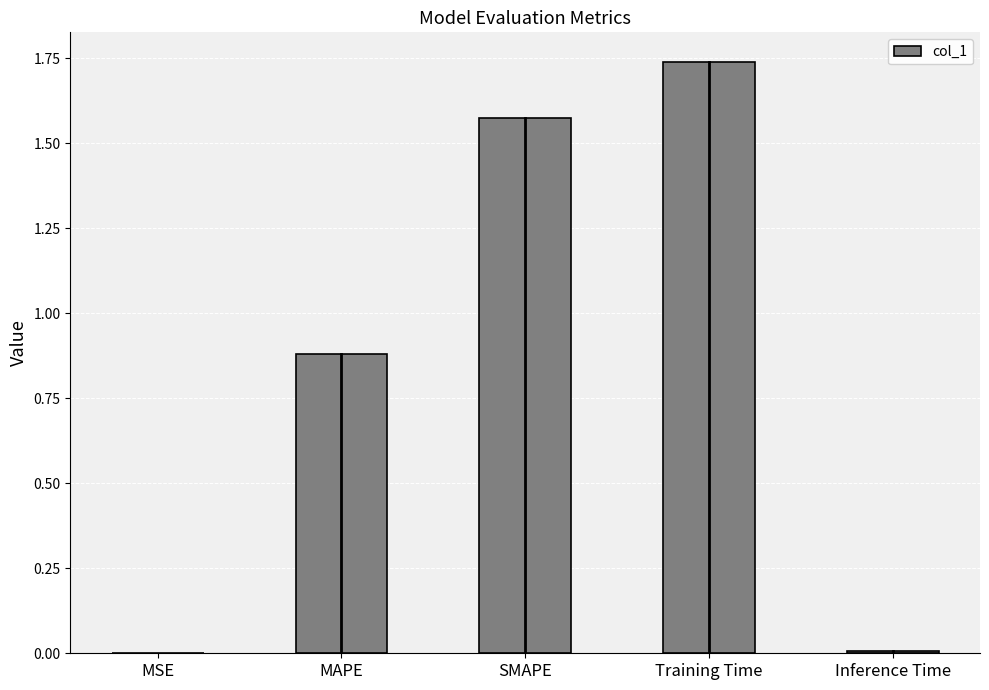

Are the bars horizontal?

No